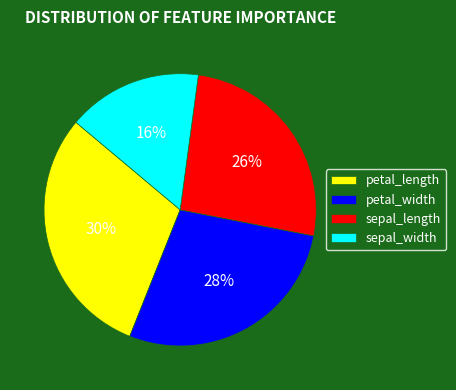

What is the smallest slice in the pie chart?

sepal_width